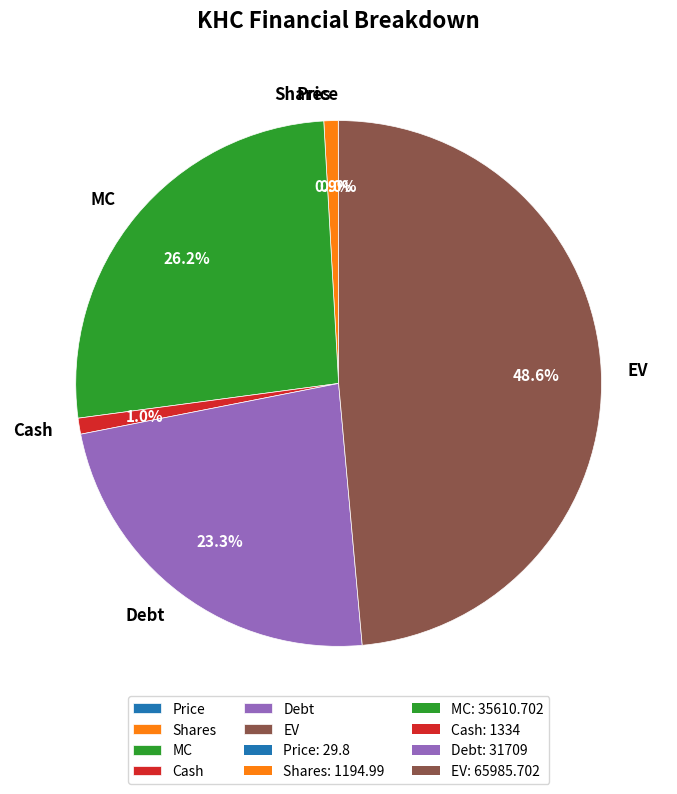

To the nearest percent, what is the average slice percentage?

17%